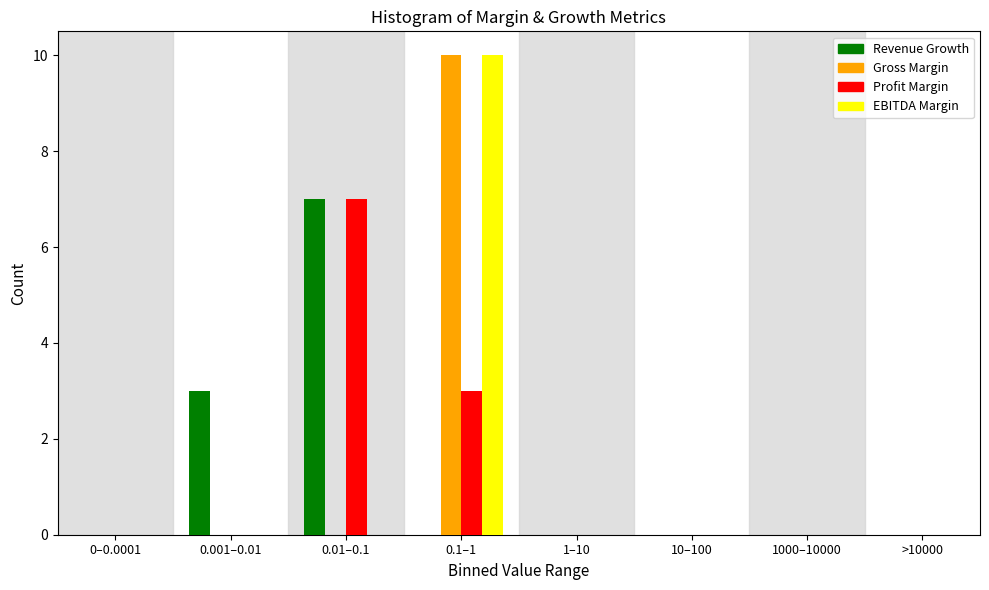

What is the sum of all Revenue Growth values?

10